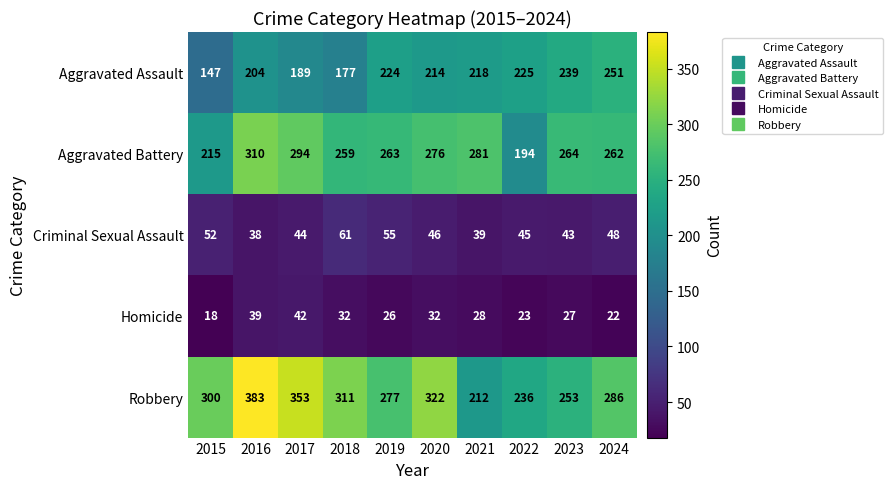

How many series are shown in this chart?

5